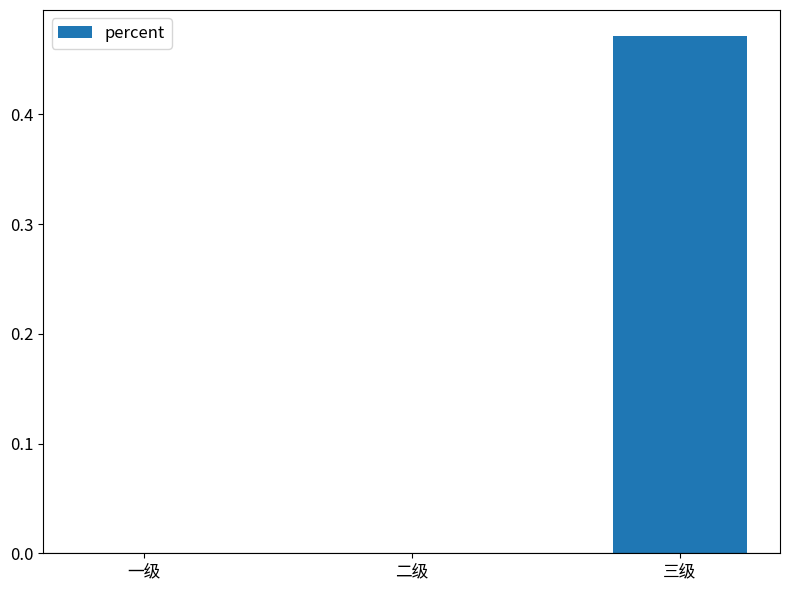

How many distinct data groups are displayed?

1